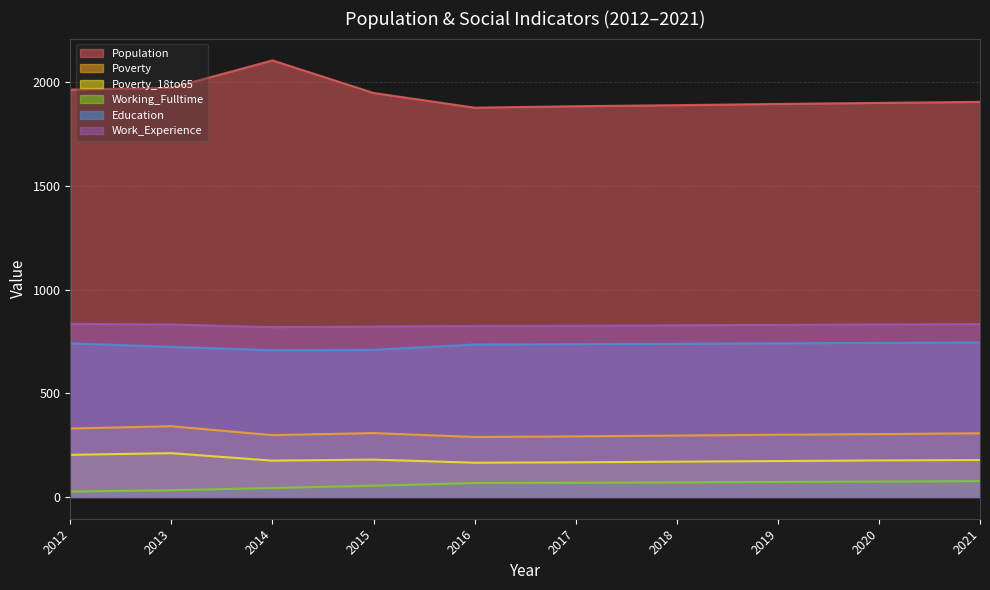

Read the Education value at 2020, to the nearest 5.

745